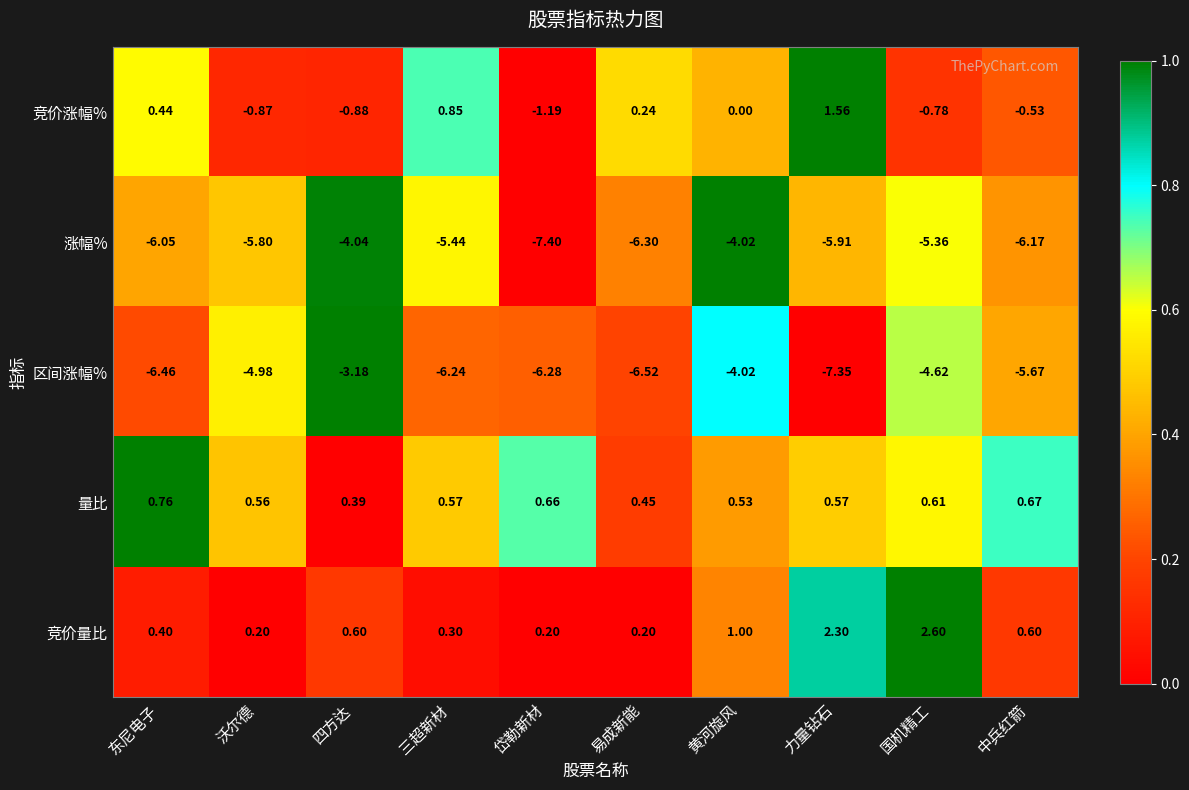

Is the value of 竞价量比 at 岱勒新材 greater than the value of 竞价涨幅% at 力量钻石?

No